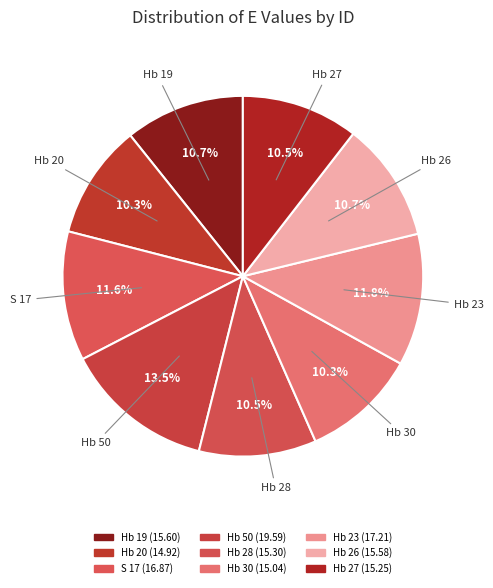

How much of the chart is everything except Hb 23?

88.2%